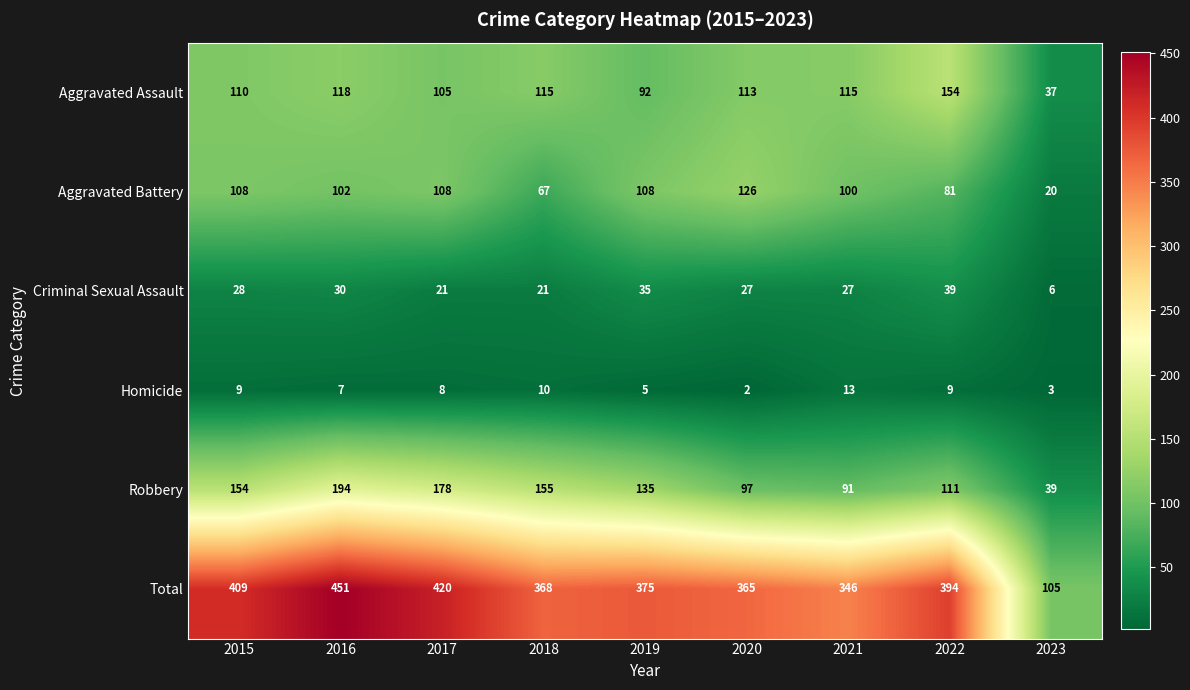

How many series are shown in this chart?

6